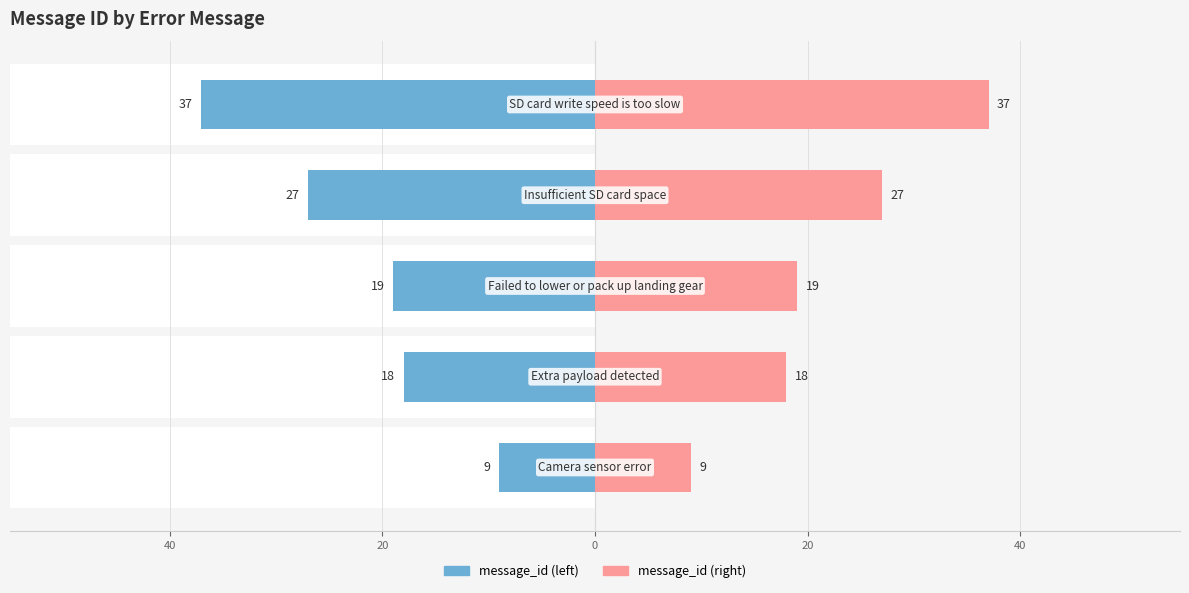

How many values in the message_id (right) series exceed 19?

2